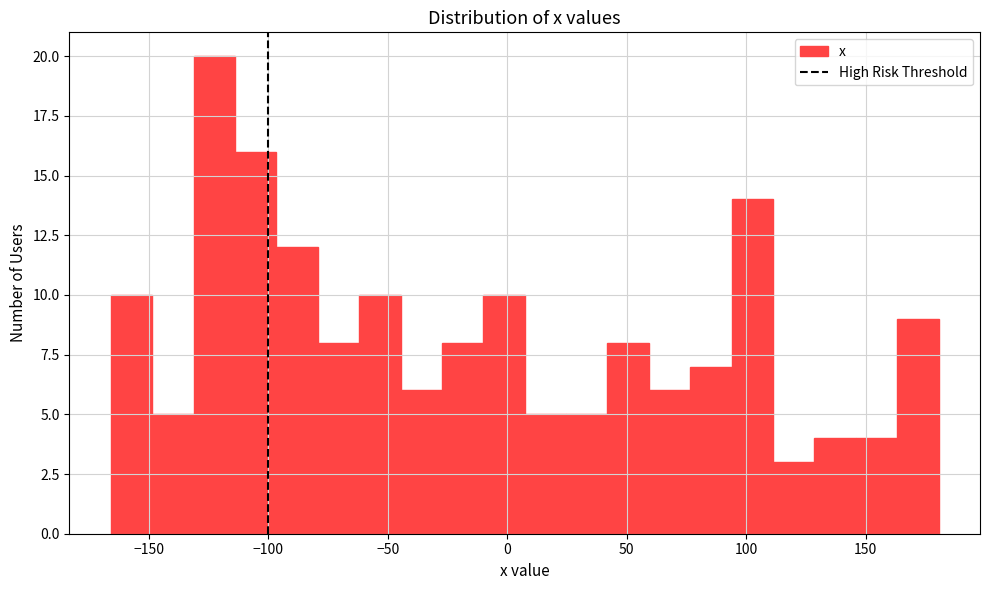

Around what value on the x-axis is the tallest bar? Give the approximate position of its centre, as read against the axis.

-125